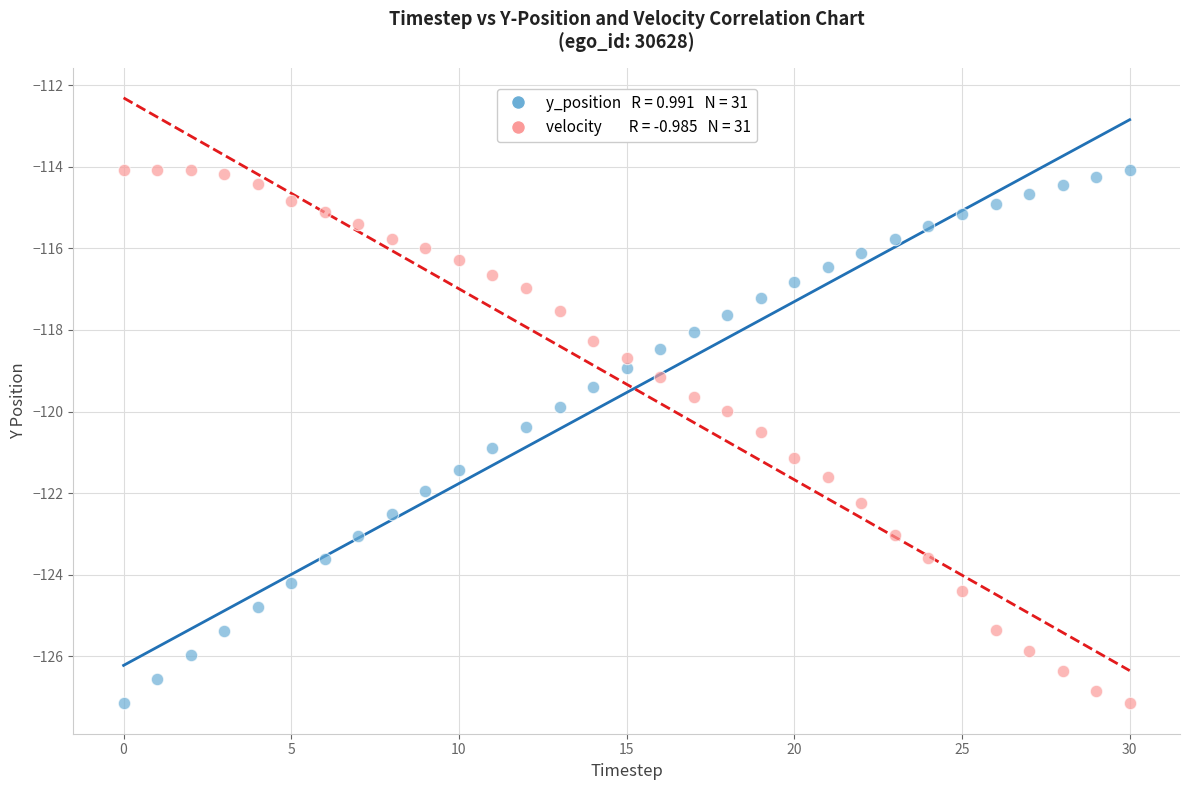

Across all data points, what is the range of Y values (max minus min)?

13.1